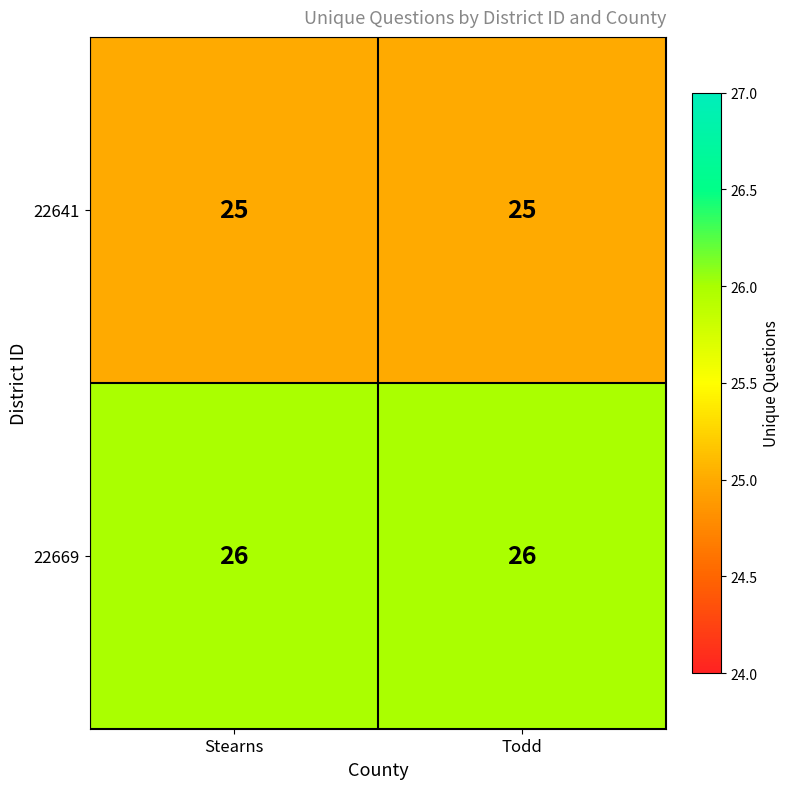

Reading left to right, list all the values displayed in this chart.

22641: Stearns=25	Todd=25
22669: Stearns=26	Todd=26